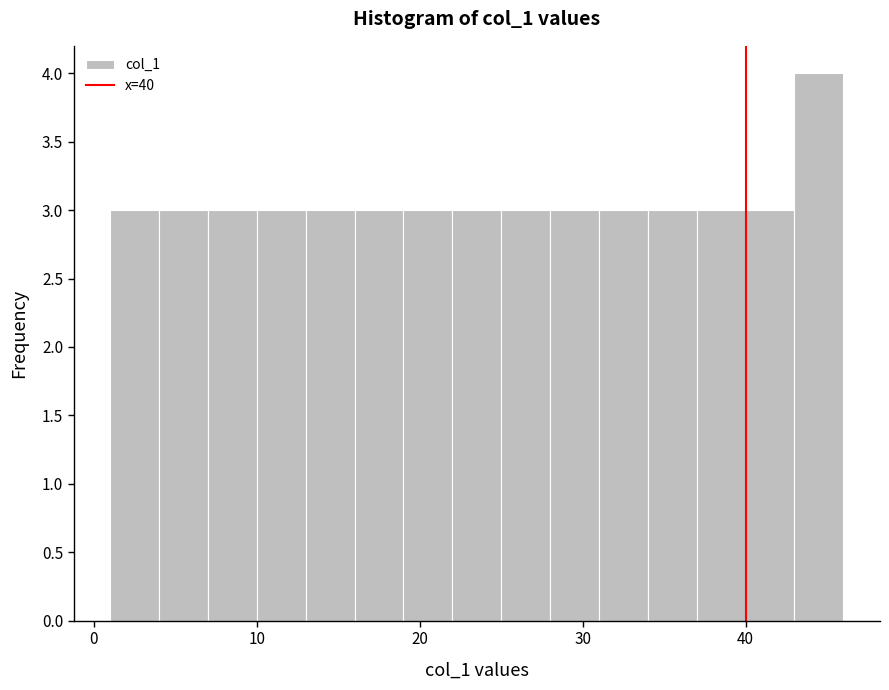

Around what value on the x-axis is the tallest bar? Give the approximate position of its centre, as read against the axis.

45